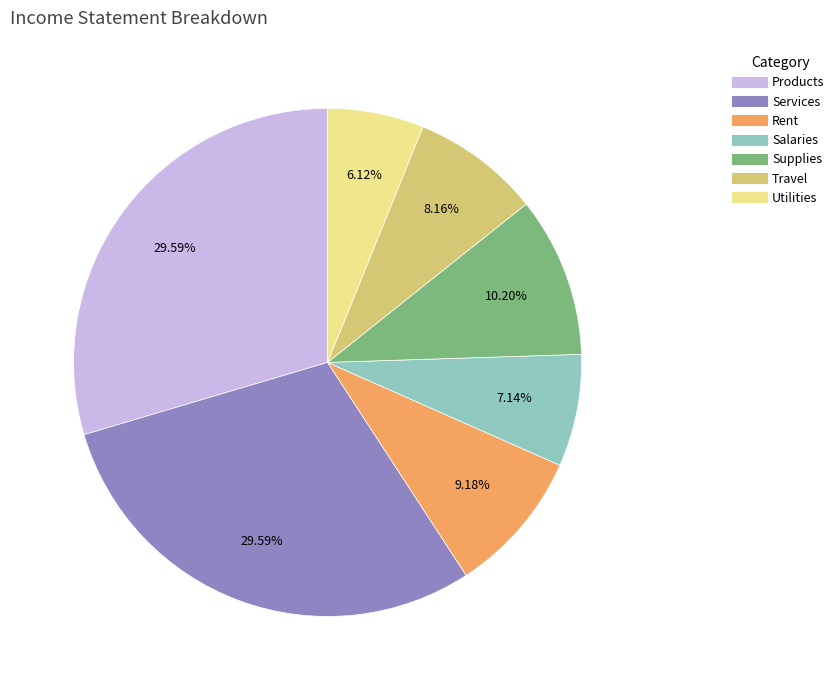

Does Supplies account for over 50% of the chart?

No